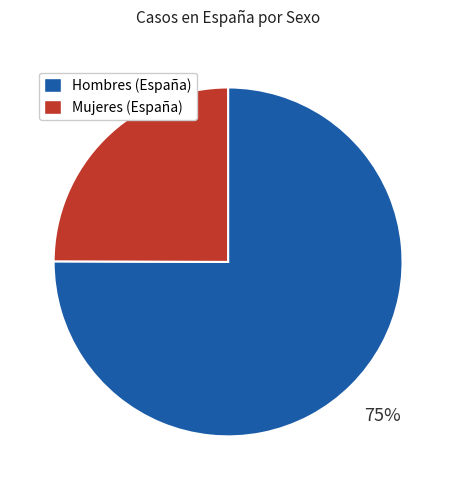

How many segments does this pie chart have?

2